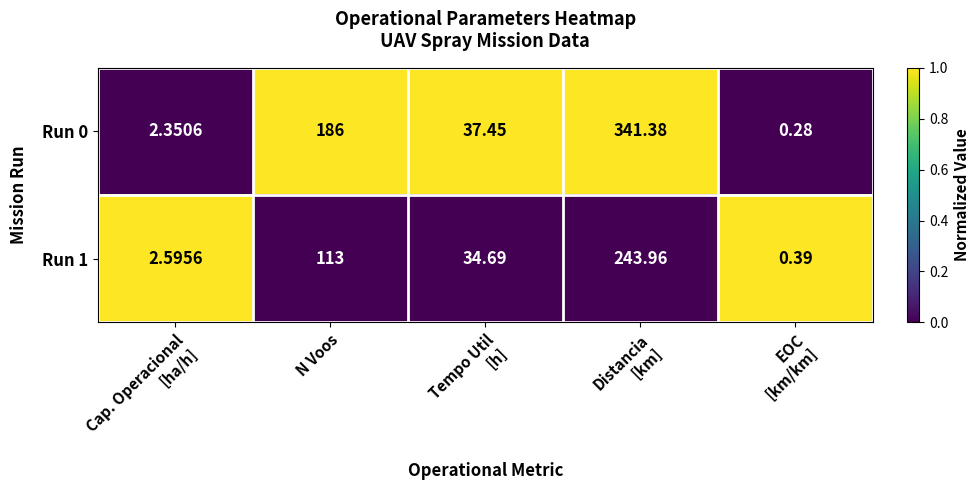

At which label is Run 0 closest to 170?

N Voos